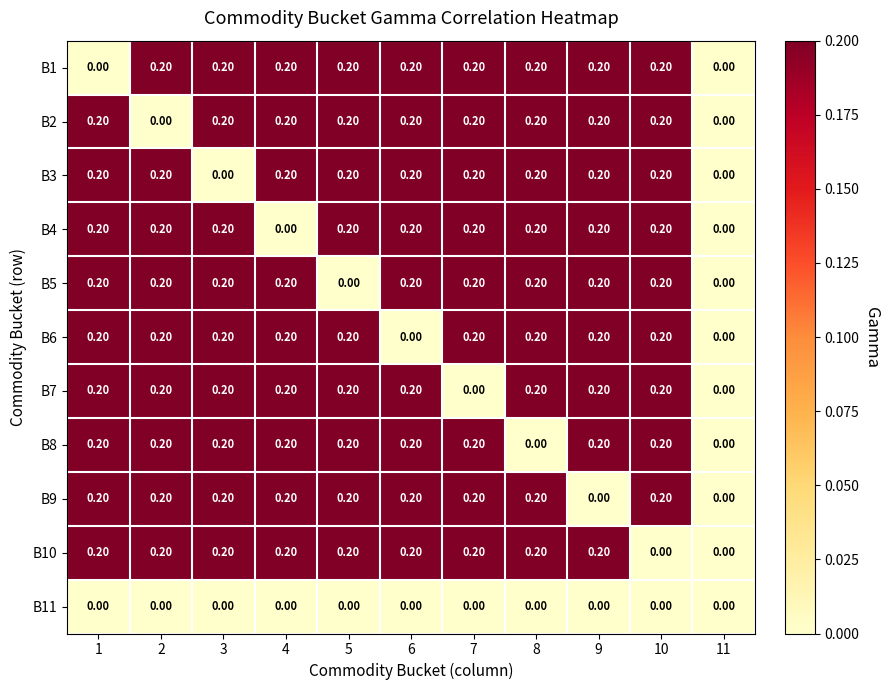

What is the sum of all B5 values?

1.8